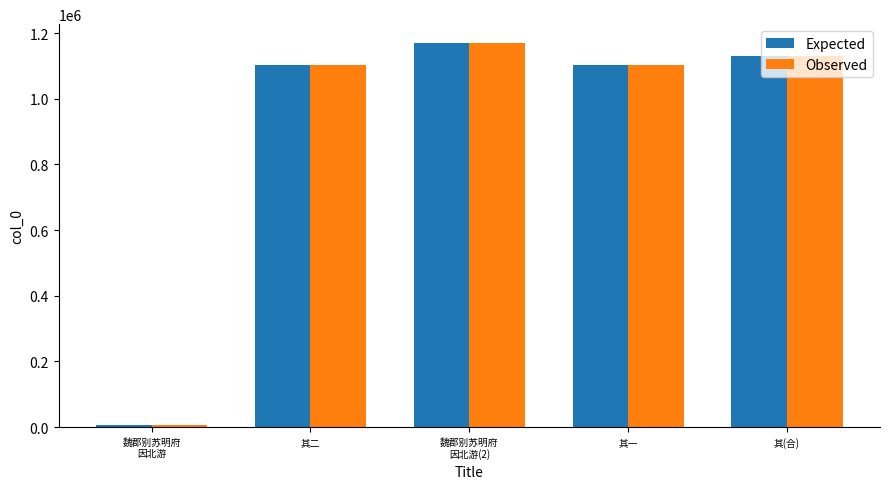

What is the maximum value shown in the chart?

1168771